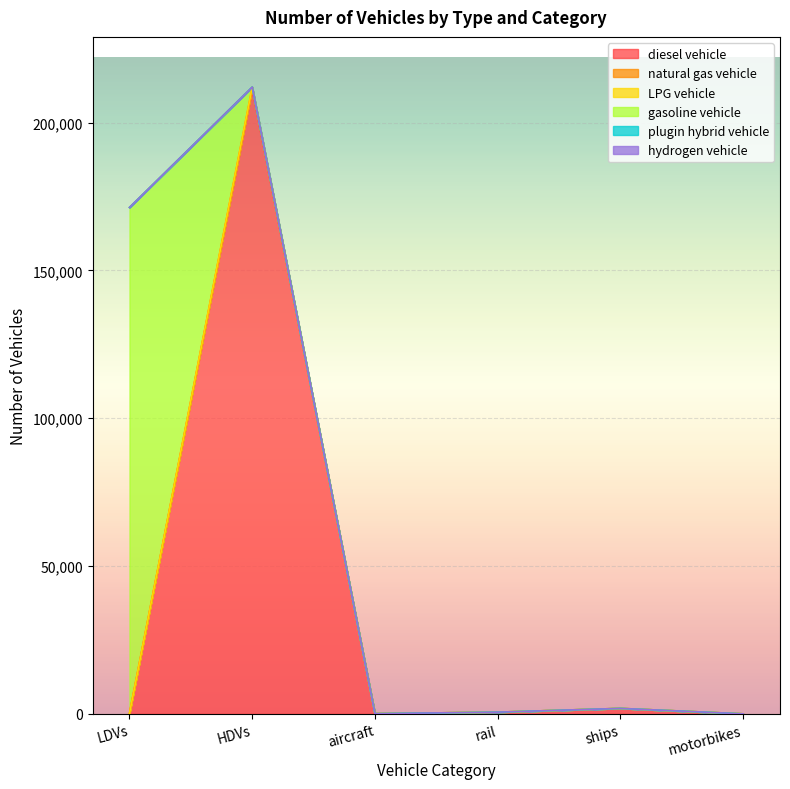

What position from the right is HDVs?

5